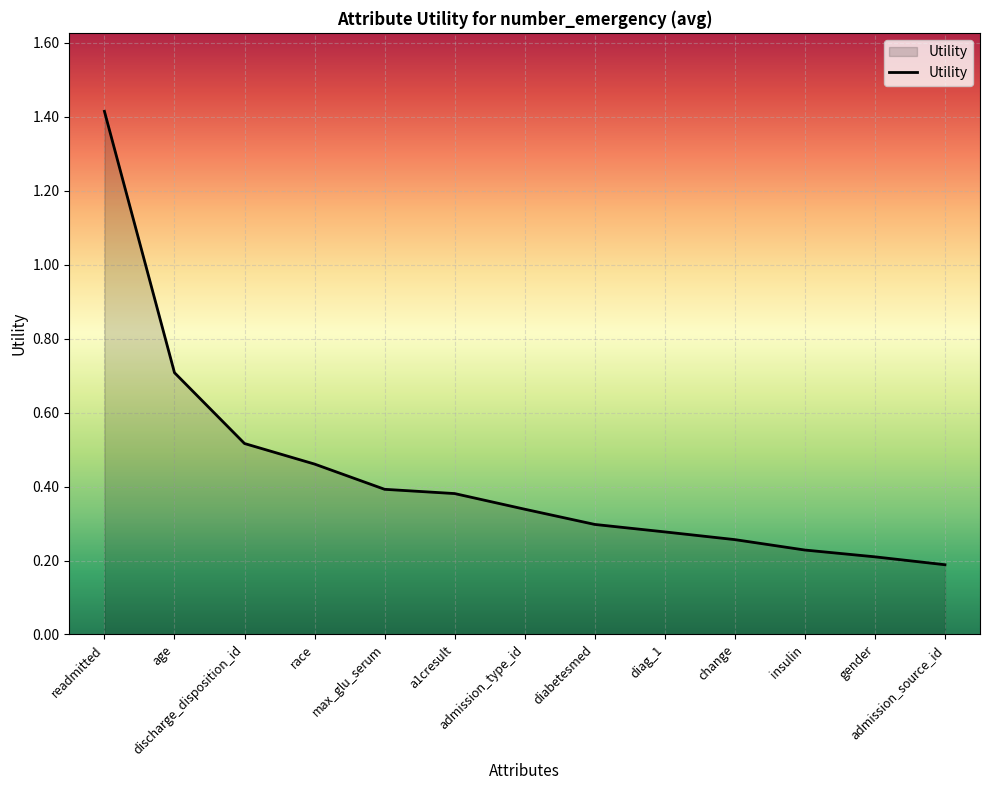

What is the greatest value displayed?

1.4